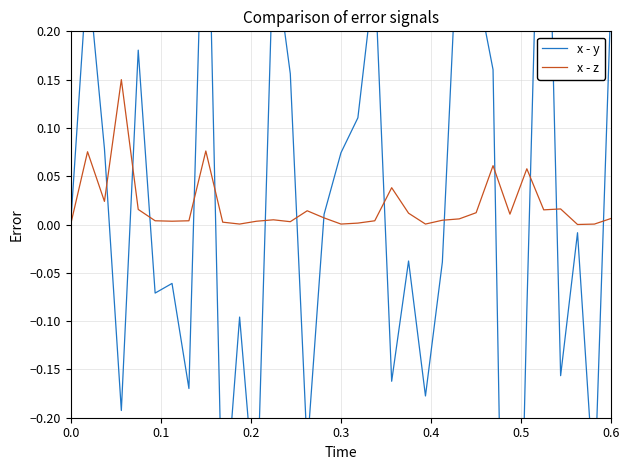

In x - z, how many points are lower than both neighbors (excluding endpoints)?

9